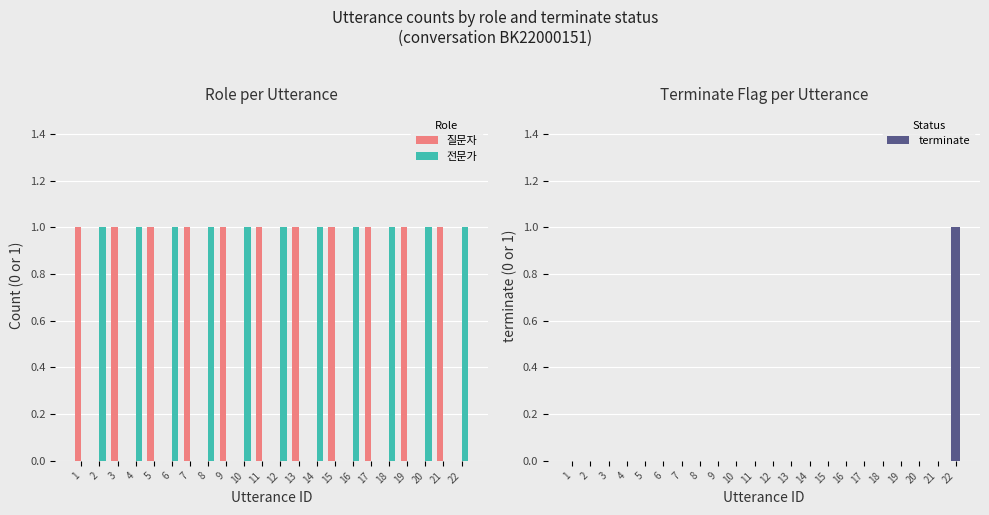

Is it true that 질문자 equals 1 at 5?

True